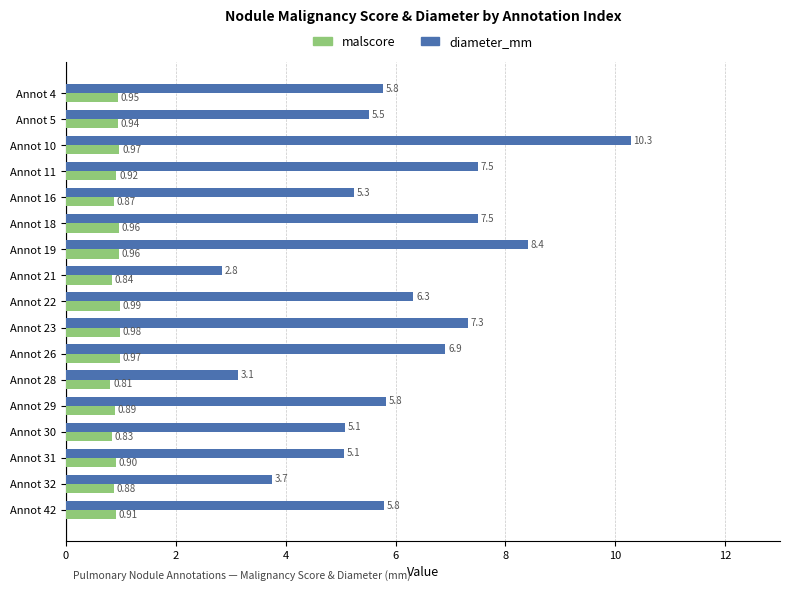

Which series has the widest spread of values?

diameter_mm